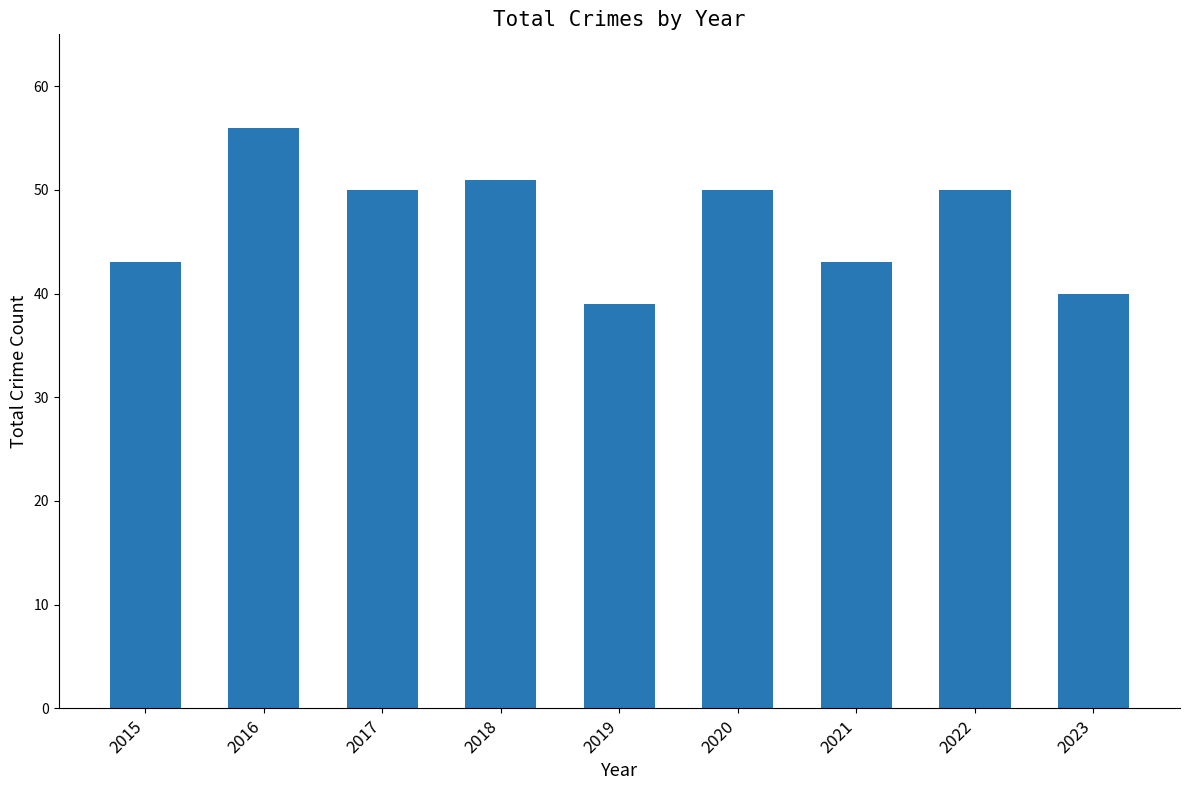

How many distinct data groups are displayed?

1